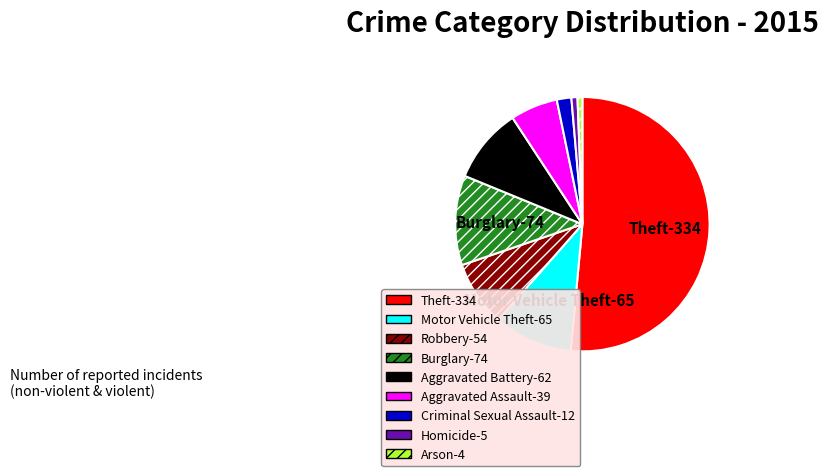

Is there a majority slice in this chart?

Yes